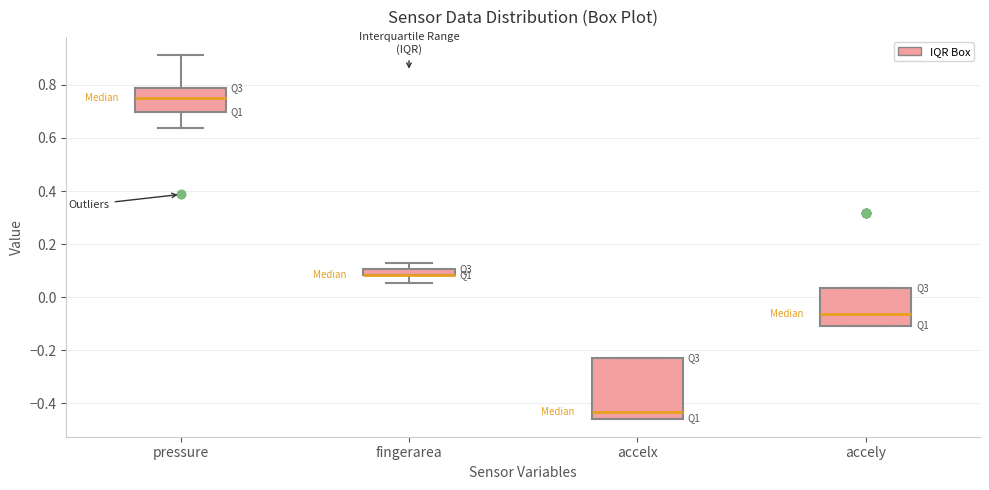

Where does the lower whisker of the box for fingerarea end on the y-axis? The values are not printed on the chart, so give them approximately, as read against the axis.

0.06